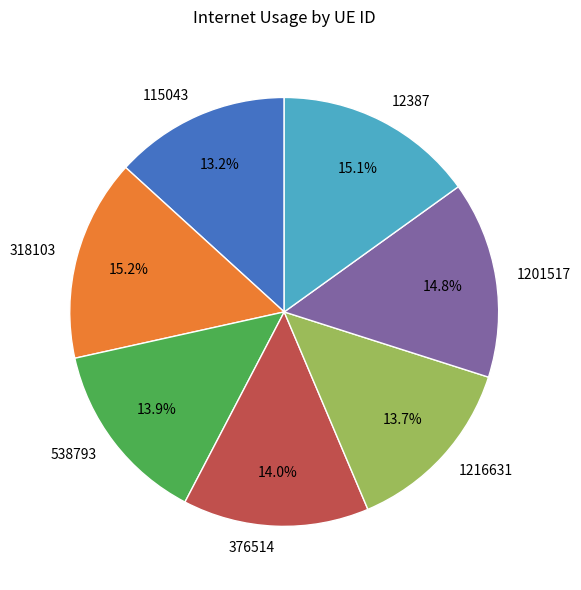

Count the number of slices in the pie.

7